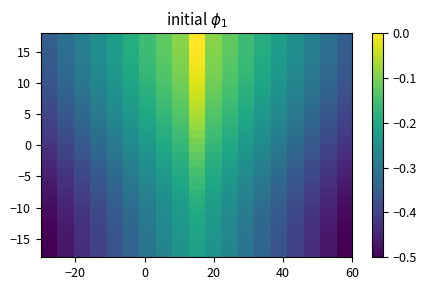

How many distinct data groups are displayed?

30